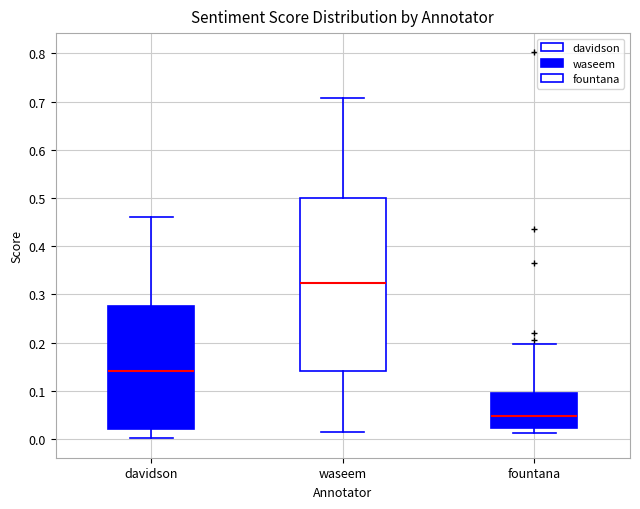

Where does the lower whisker of the box for davidson end on the y-axis? The values are not printed on the chart, so give them approximately, as read against the axis.

0.00